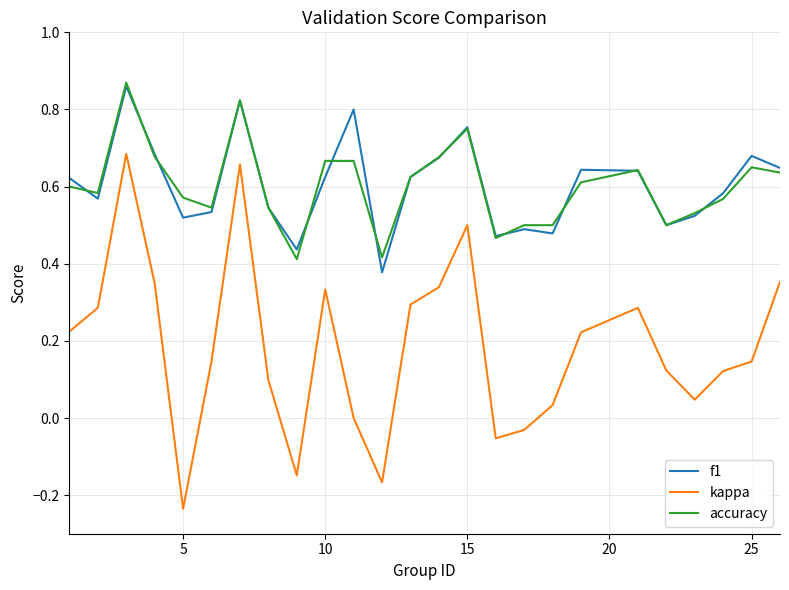

True or false: kappa and accuracy cross at least once.

False